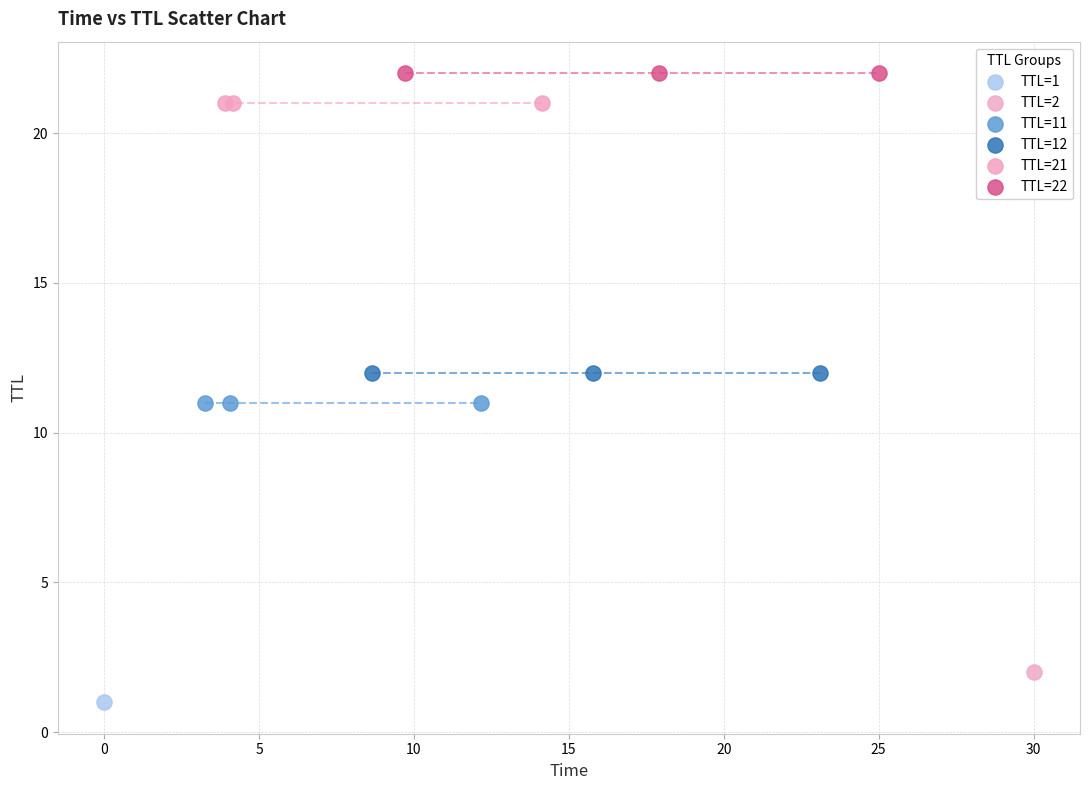

Which series reaches the maximum Y coordinate?

TTL=22